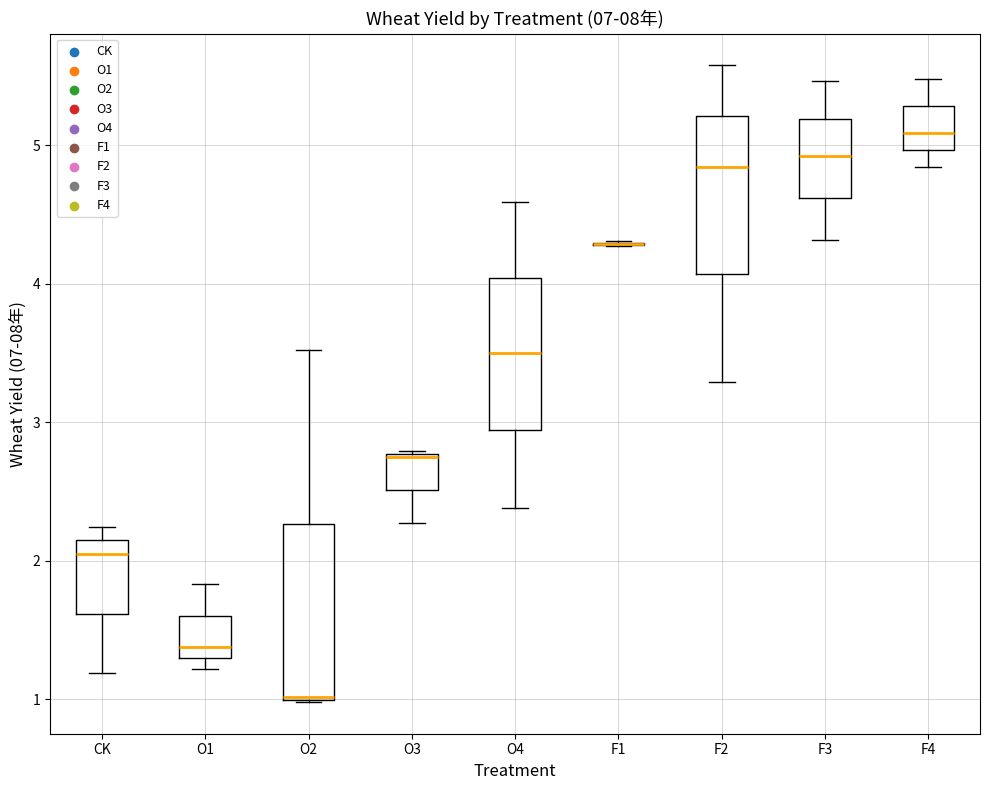

Where does the median line of the box for F2 sit on the y-axis? The values are not printed on the chart, so give them approximately, as read against the axis.

4.8